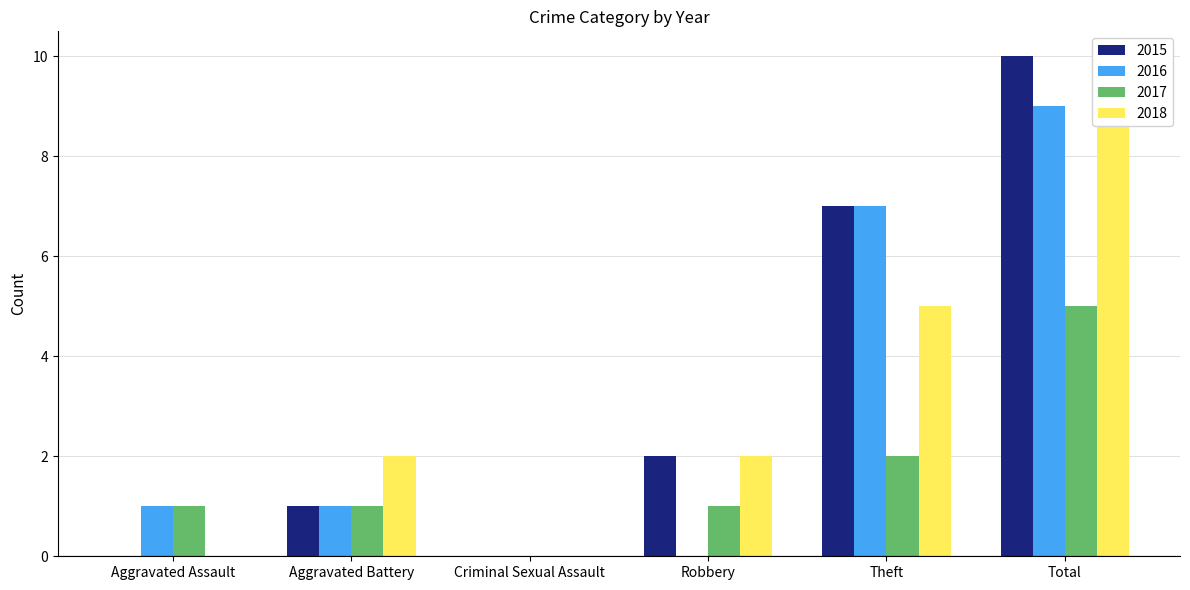

At which label is 2015 closest to 5?

Theft